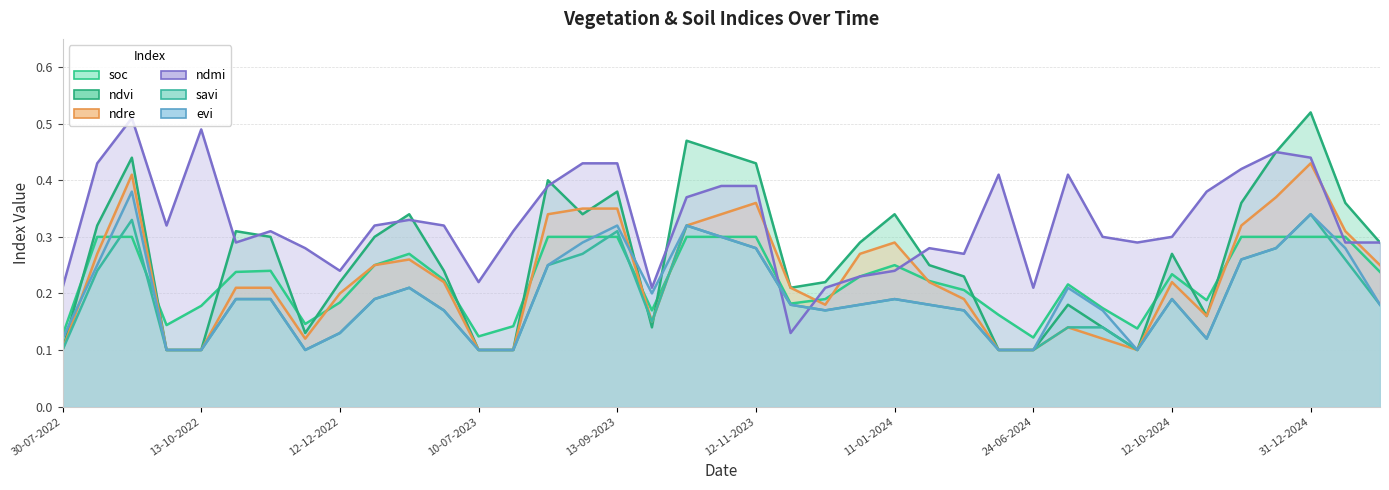

What is the difference between the second highest and minimum values in the ndmi series?

0.4